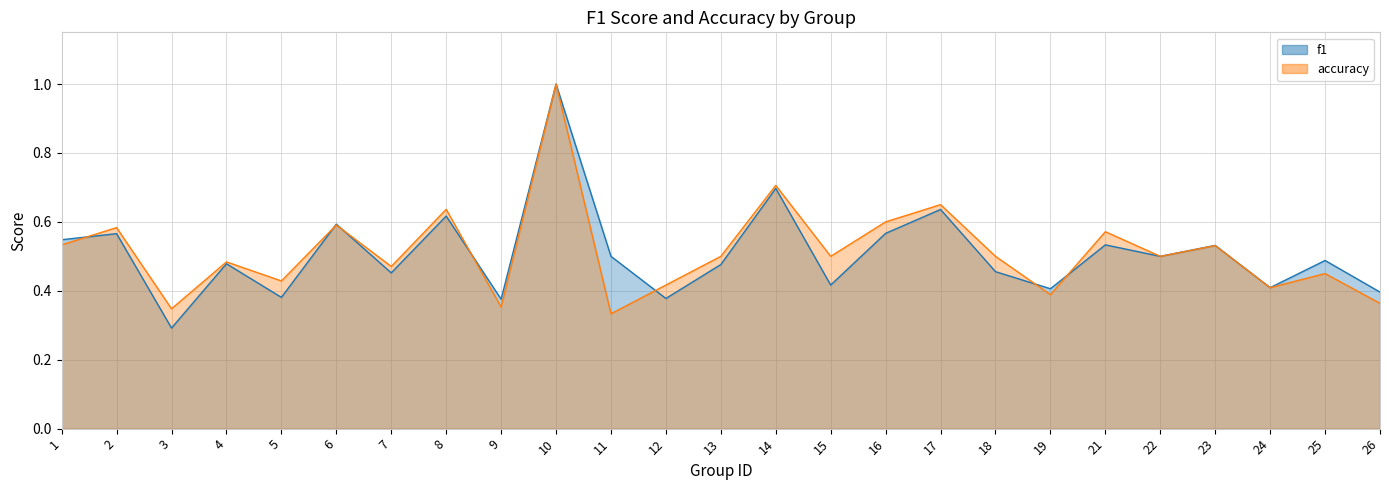

What is the total value across all series at 11?

0.8